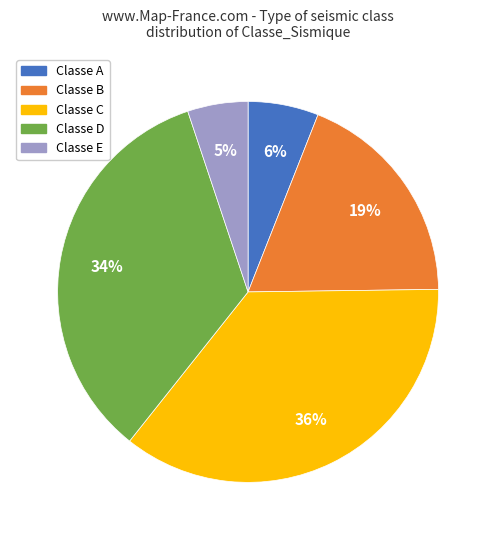

To the nearest percent, what is the difference between the largest and smallest slice percentages?

31%